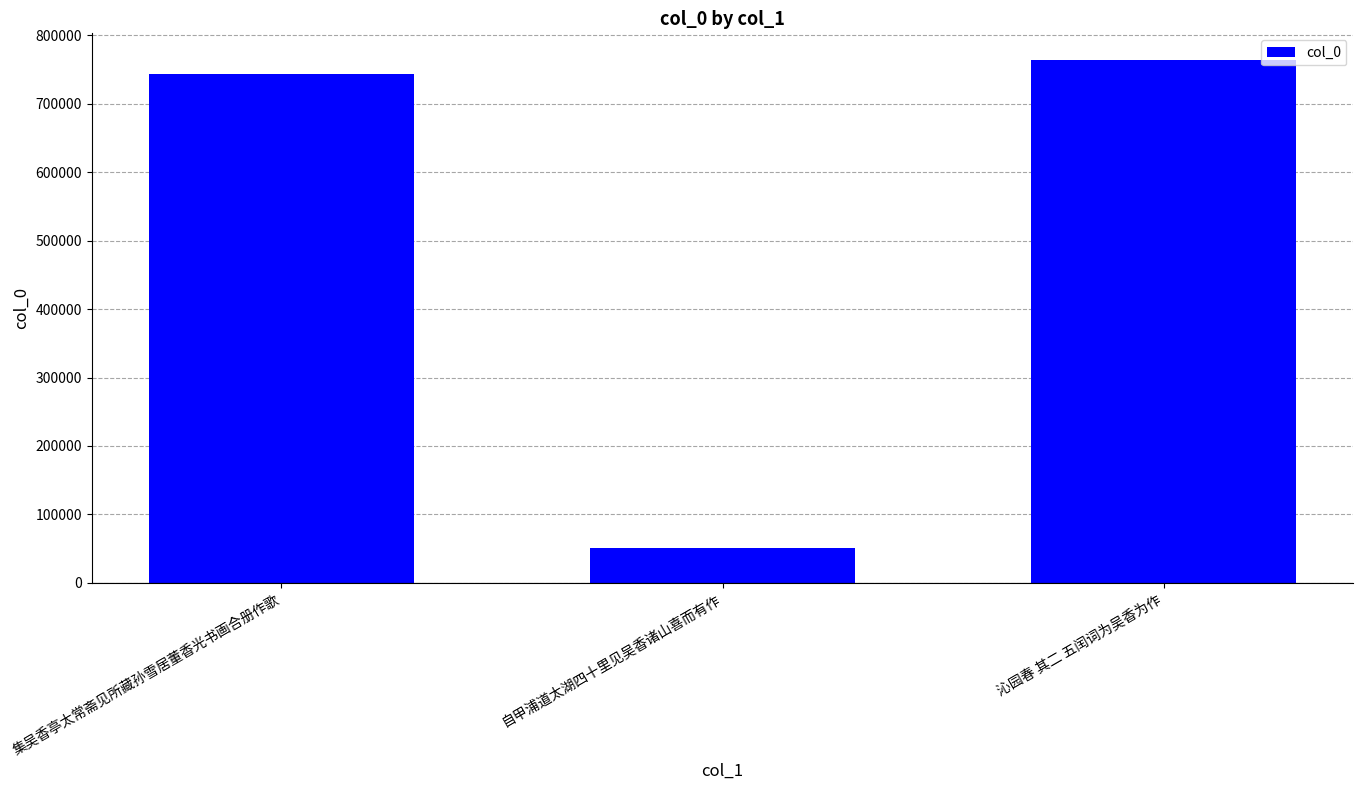

At which category does the chart reach its peak across all series?

沁园春 其二 五闰词为吴香为作